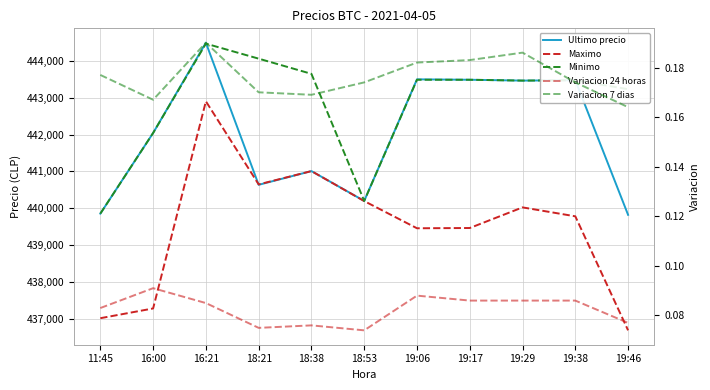

What is the average value of the Variacion 7 dias series?

0.2